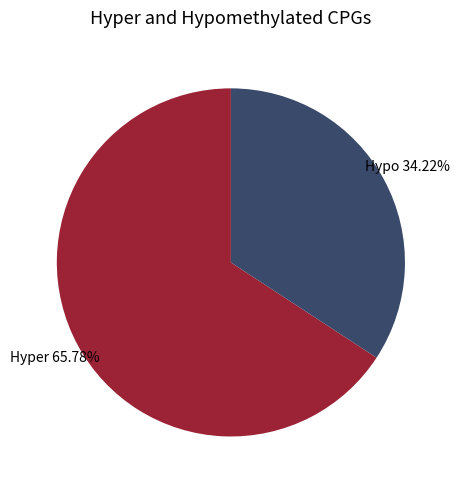

Does any single category account for the majority?

Yes